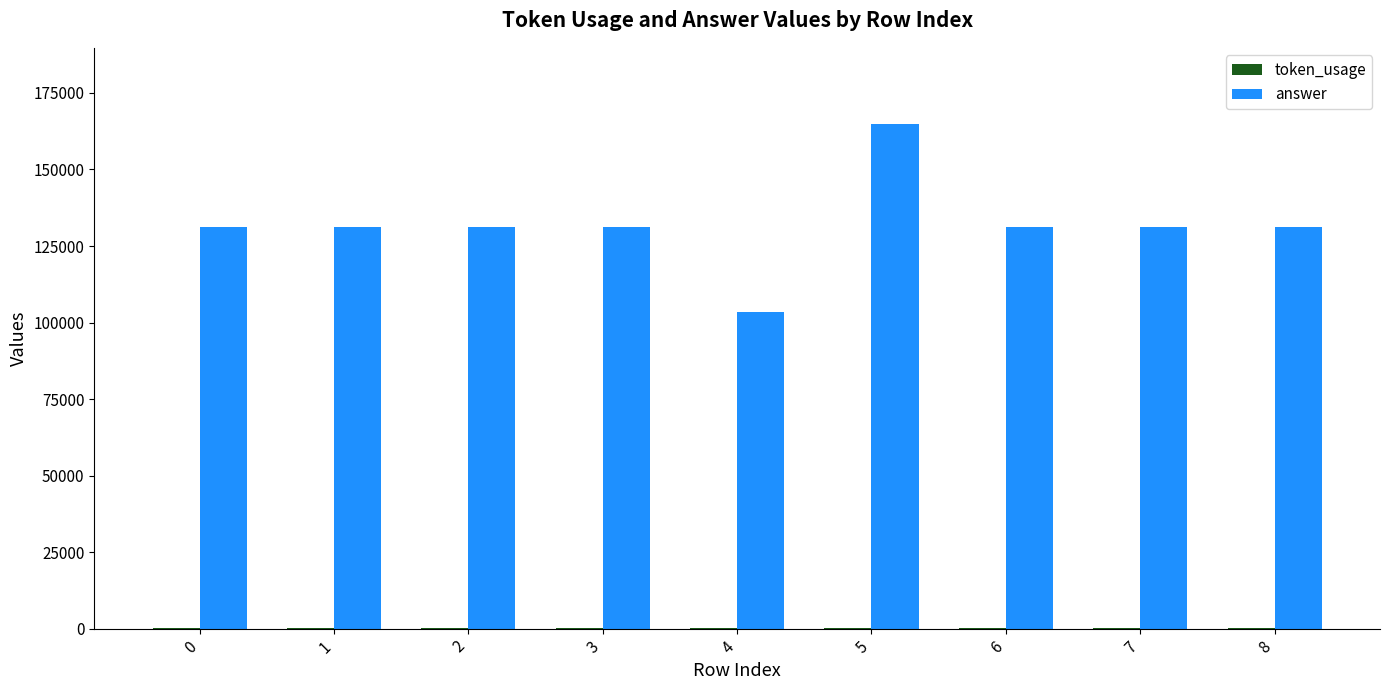

What is the sum of all answer values?

1187250